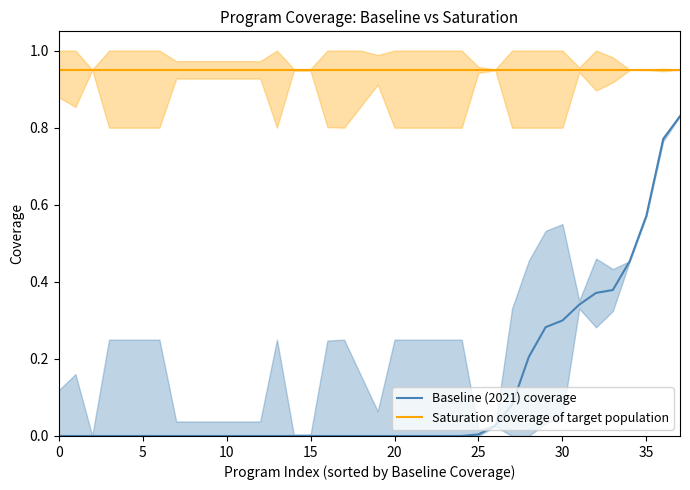

List the series in order of their peak value, lowest first.

Baseline (2021) coverage, Saturation coverage of target population